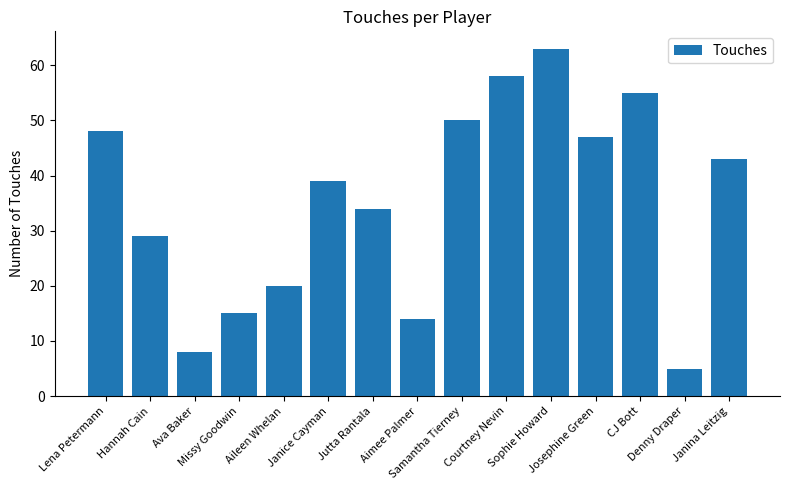

Does the chart contain stacked bars?

No